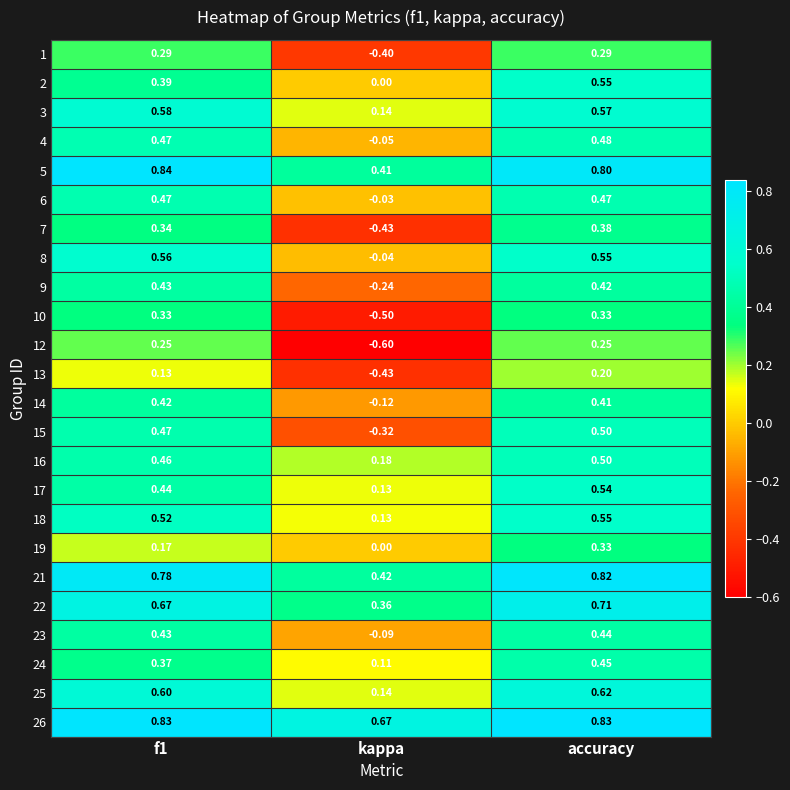

At which category is the sum across all series the highest?

accuracy